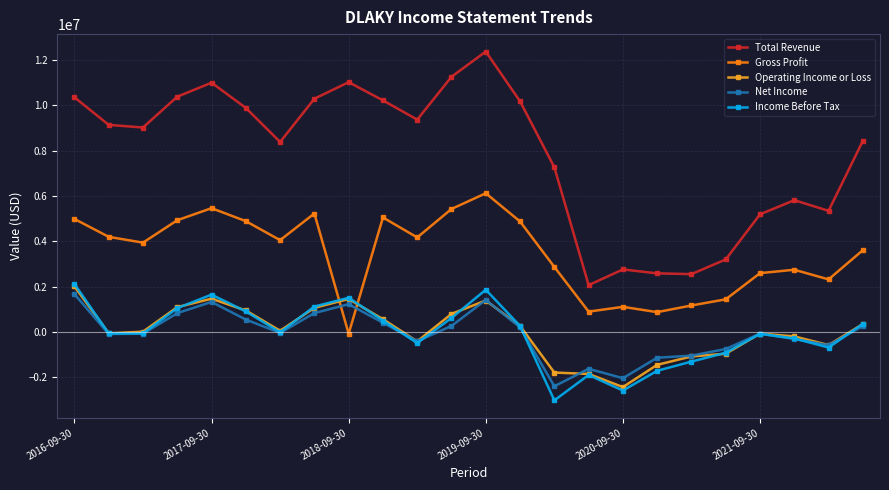

What is the value of the Income Before Tax point at the 16th from the left?

-1901500